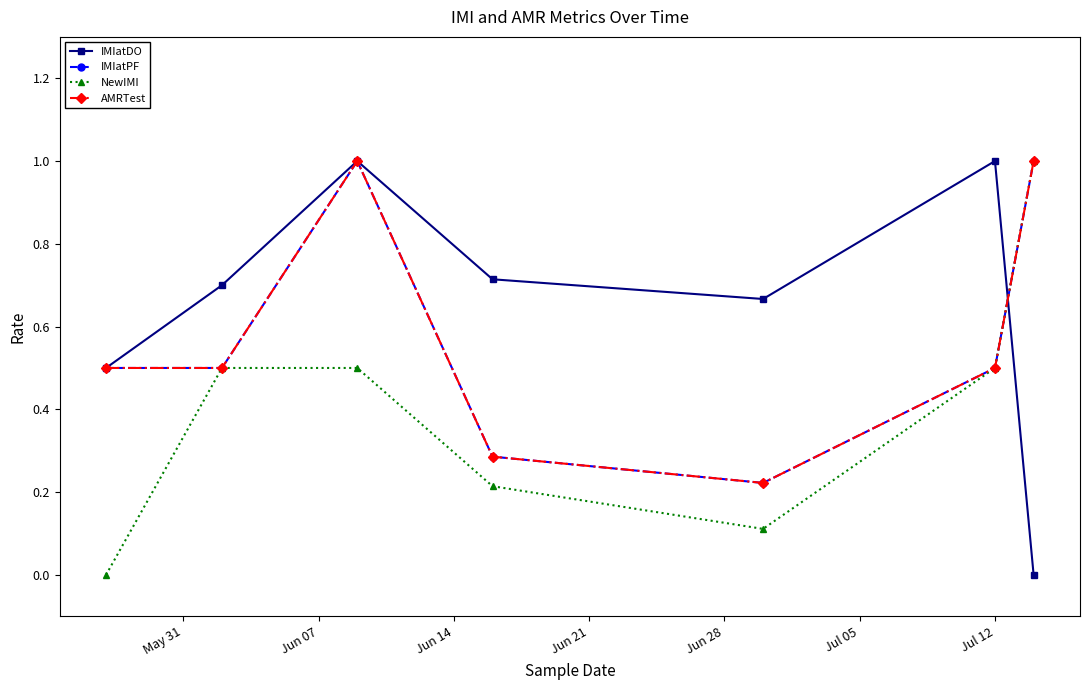

True or false: NewIMI has more than 0 points higher than both neighbors.

False